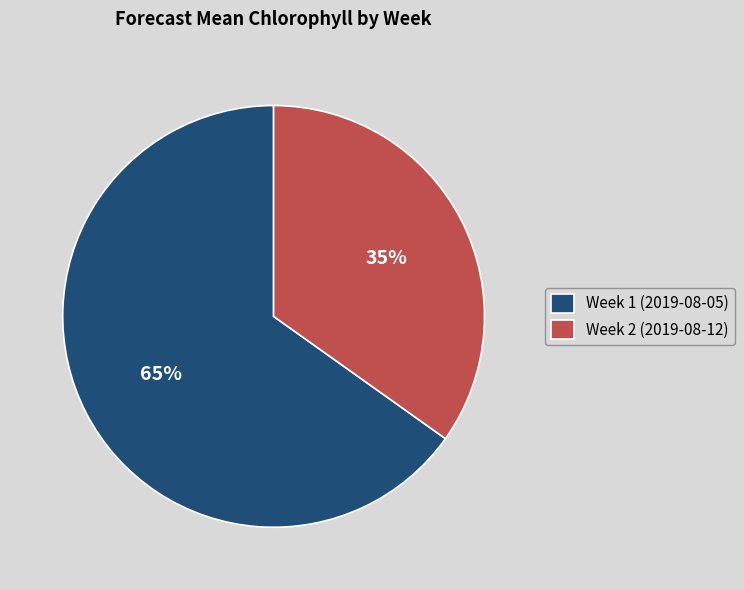

Is the sum of Week 2 (2019-08-12) and Week 1 (2019-08-05) greater than half?

Yes